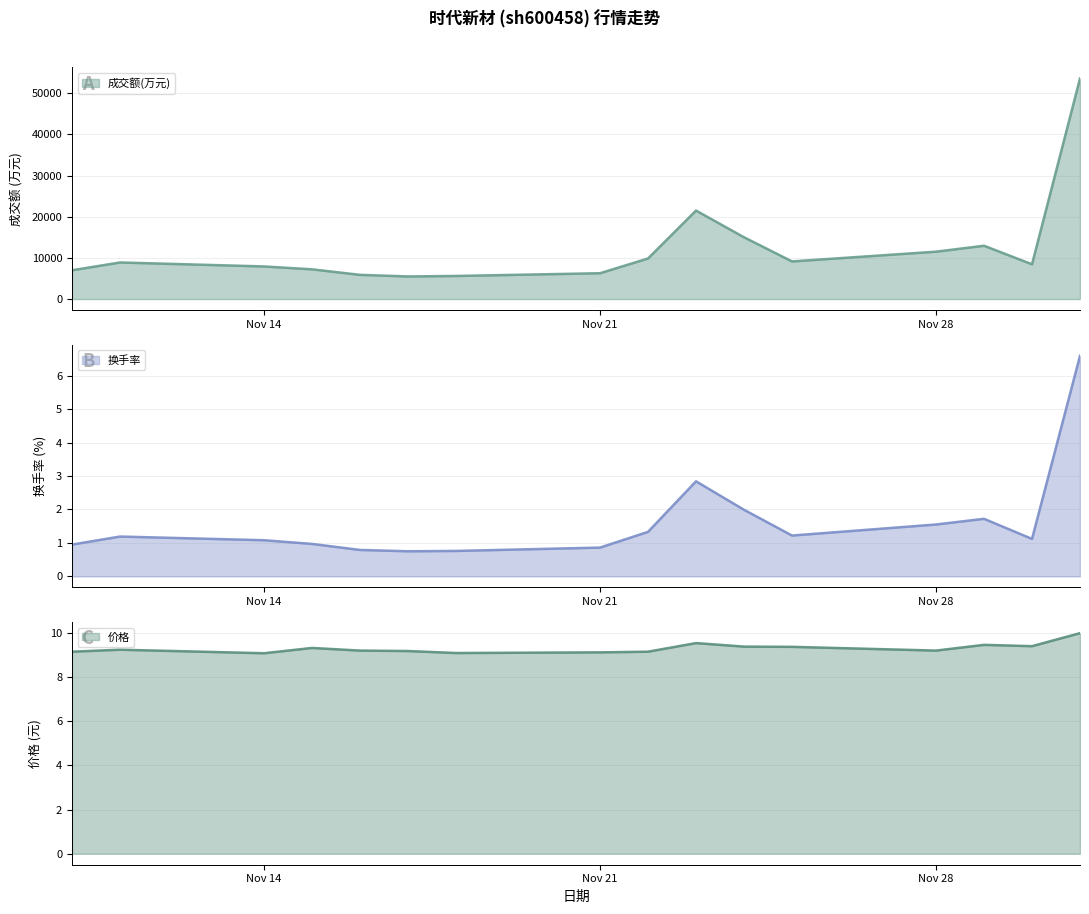

True or false: 成交额(万元) has a value of 9141.0 at 2022-11-25.

True